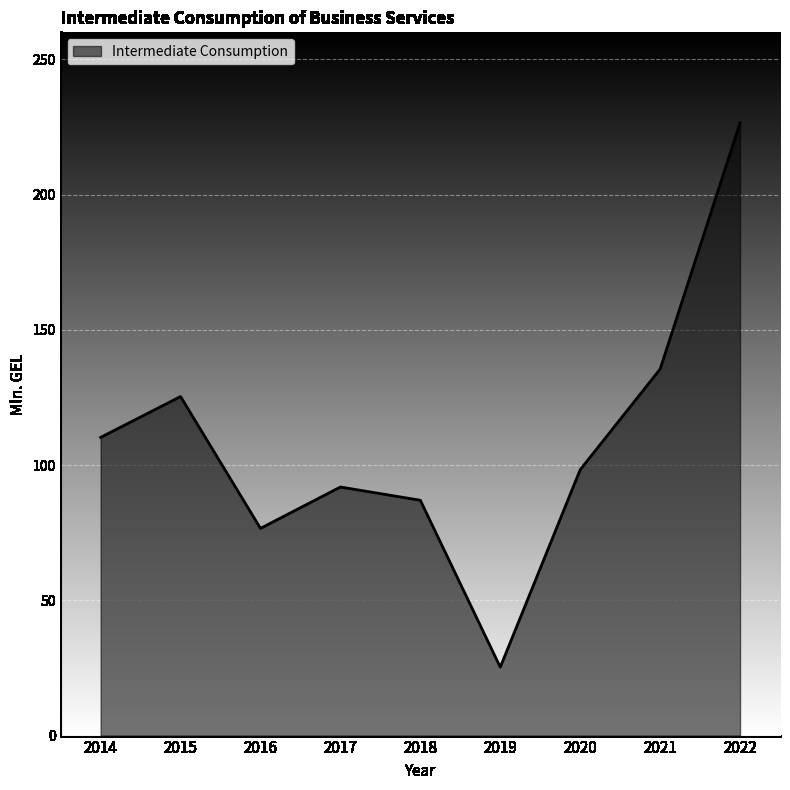

Reading left to right, extract all data points from this chart.

110.3	125.4	76.6	91.9	87.0	25.3	98.3	135.5	226.5